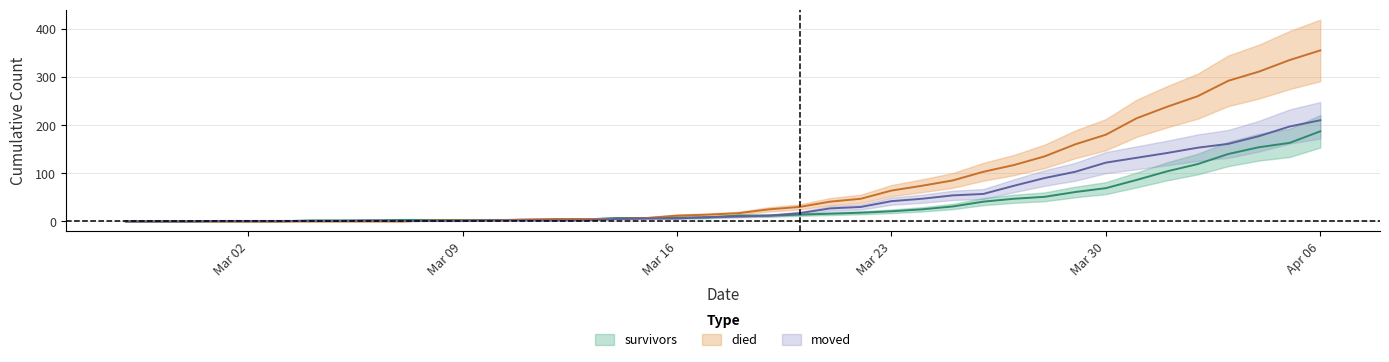

Which series has the widest spread of values?

died